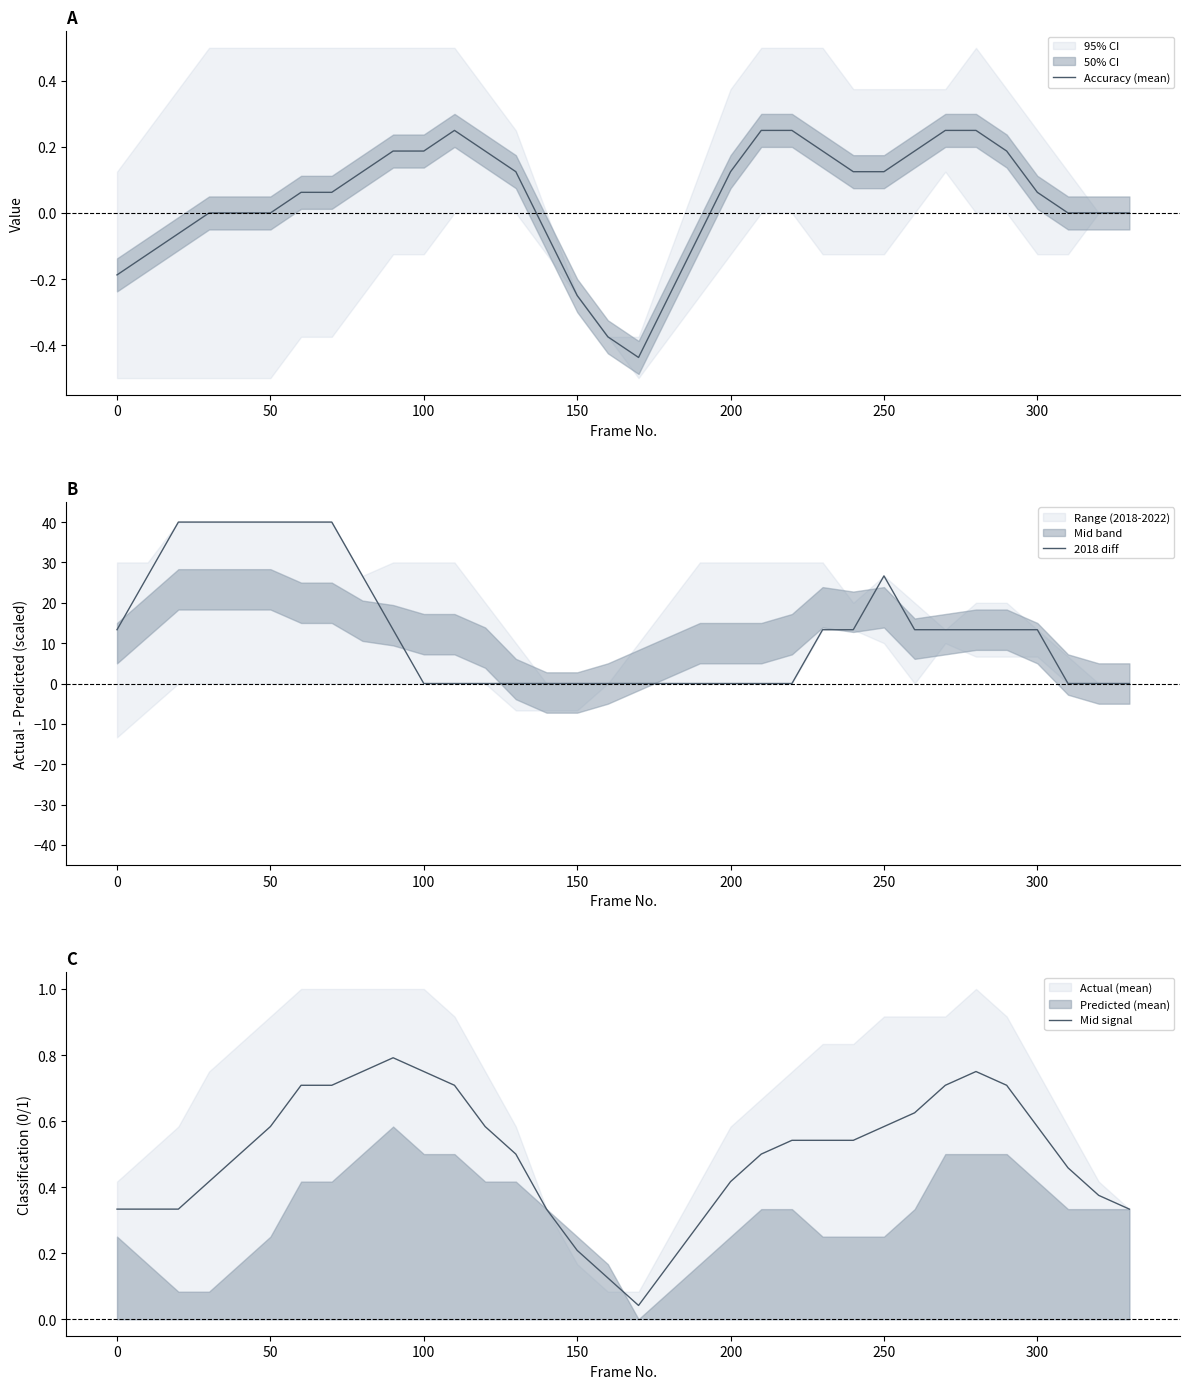

True or false: 2018 diff has more than 1 interior local peaks.

False